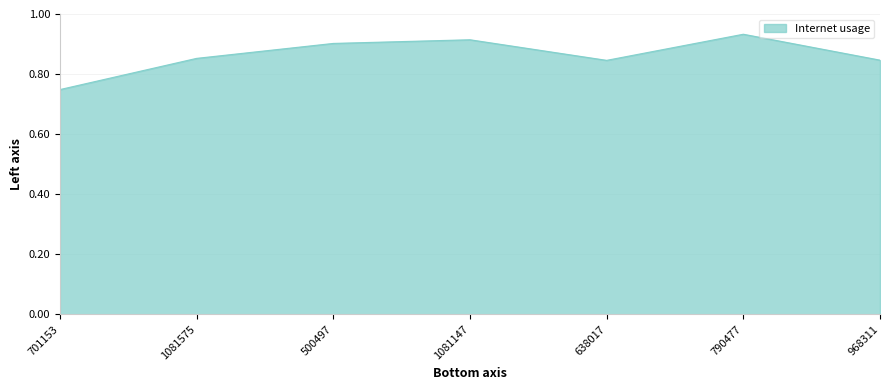

True or false: the data shows 1.3 at 638017.

False